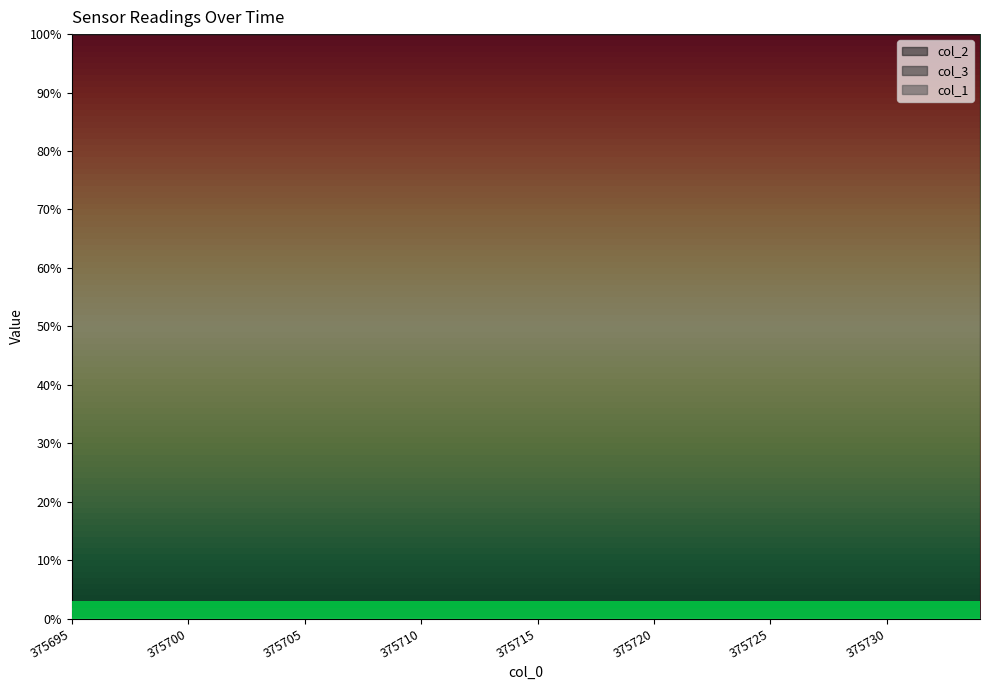

Which series has the largest total across all categories?

col_2